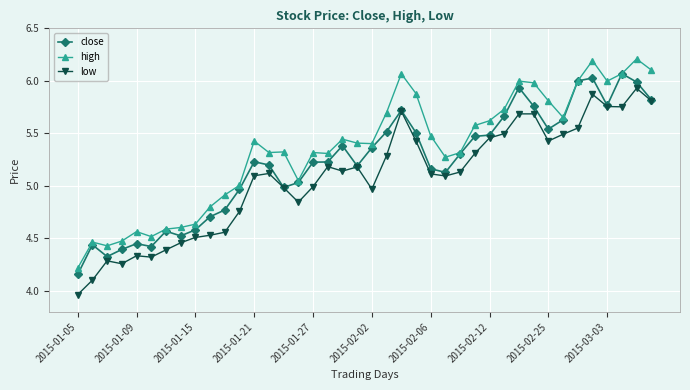

Count the number of data series in this chart.

3